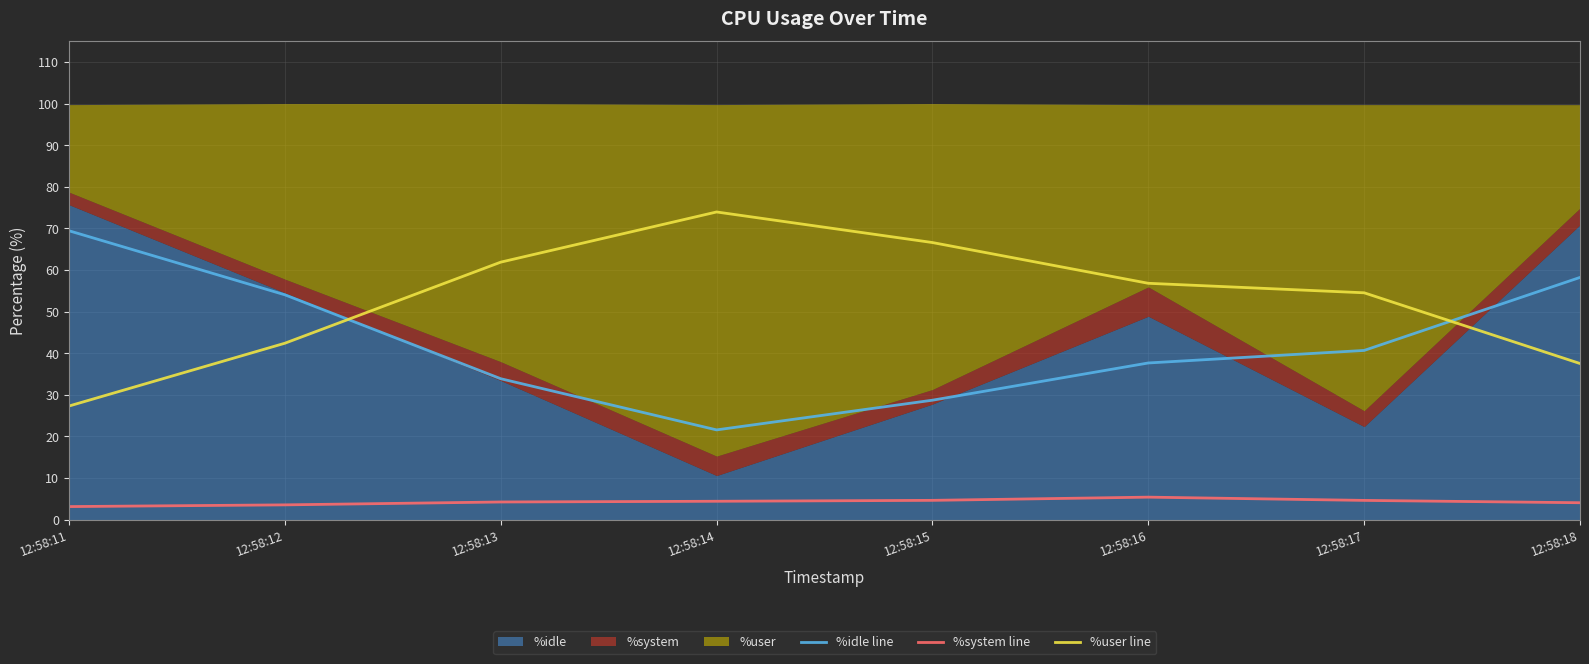

True or false: %user line and %system line intersect in this chart.

False